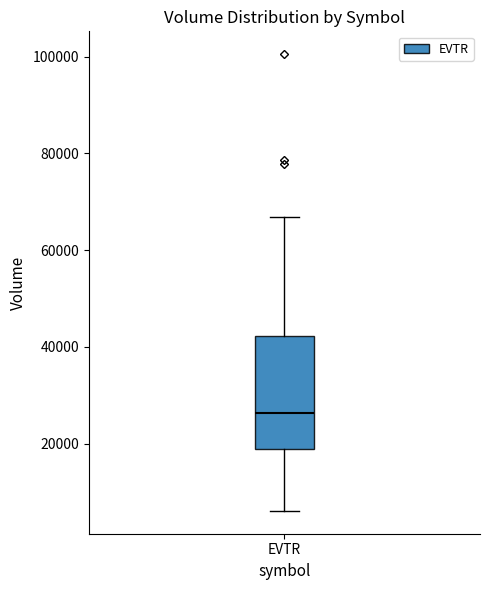

Read this box plot against the y-axis: the position of the median line, the range covered by the box, and the ends of both whiskers. The values are not printed on the chart, so give them approximately, as read against the axis.

median 26000, box 18000 to 42000, whiskers 6000 to 66000